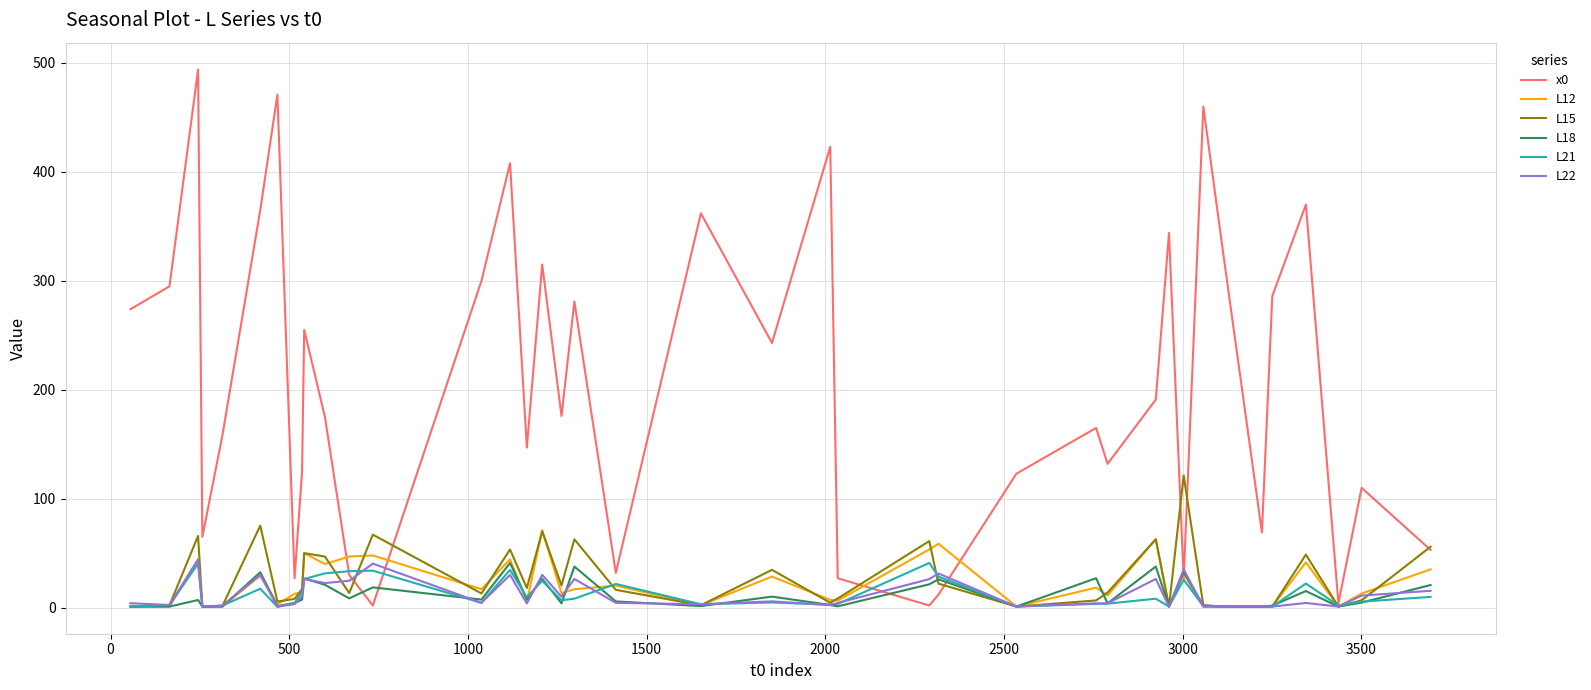

Which series has the largest total across all categories?

x0